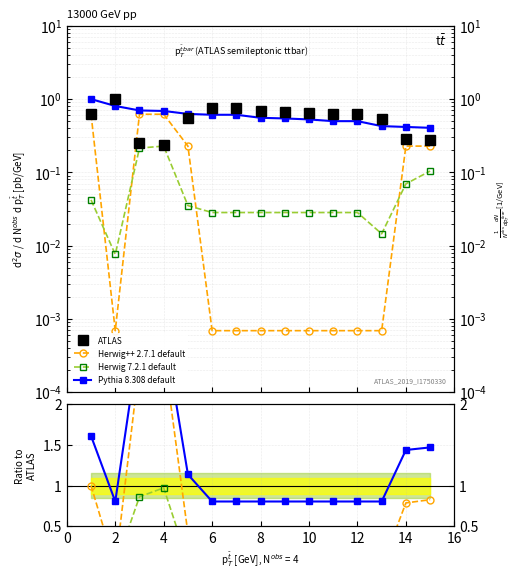

What are all the series names shown in the legend?

ATLAS, Herwig++ 2.7.1 default, Herwig 7.2.1 default, Pythia 8.308 default